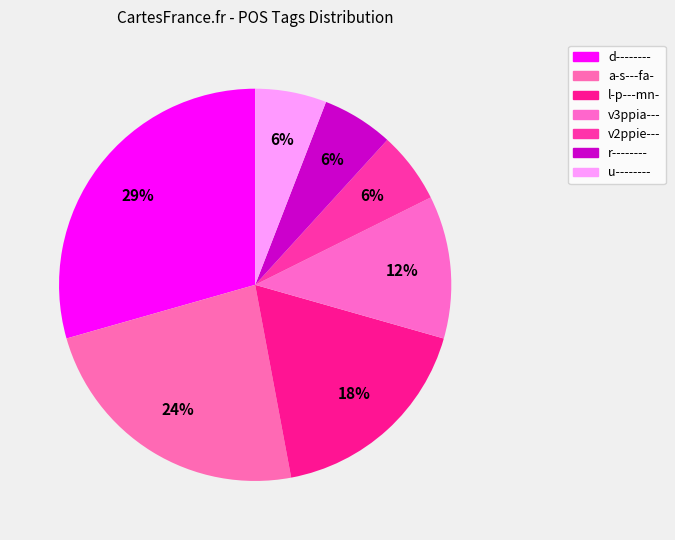

Which category has the biggest portion of the pie?

d--------